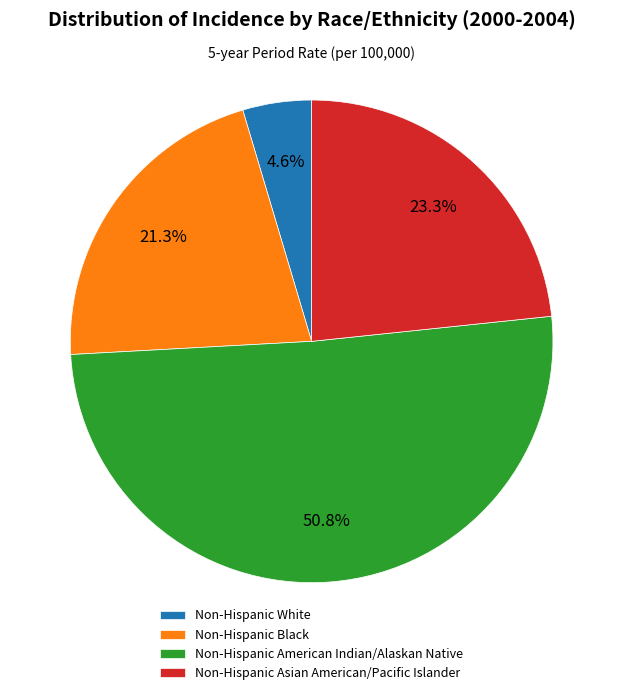

Which has a higher value, Non-Hispanic White or Non-Hispanic American Indian/Alaskan Native?

Non-Hispanic American Indian/Alaskan Native